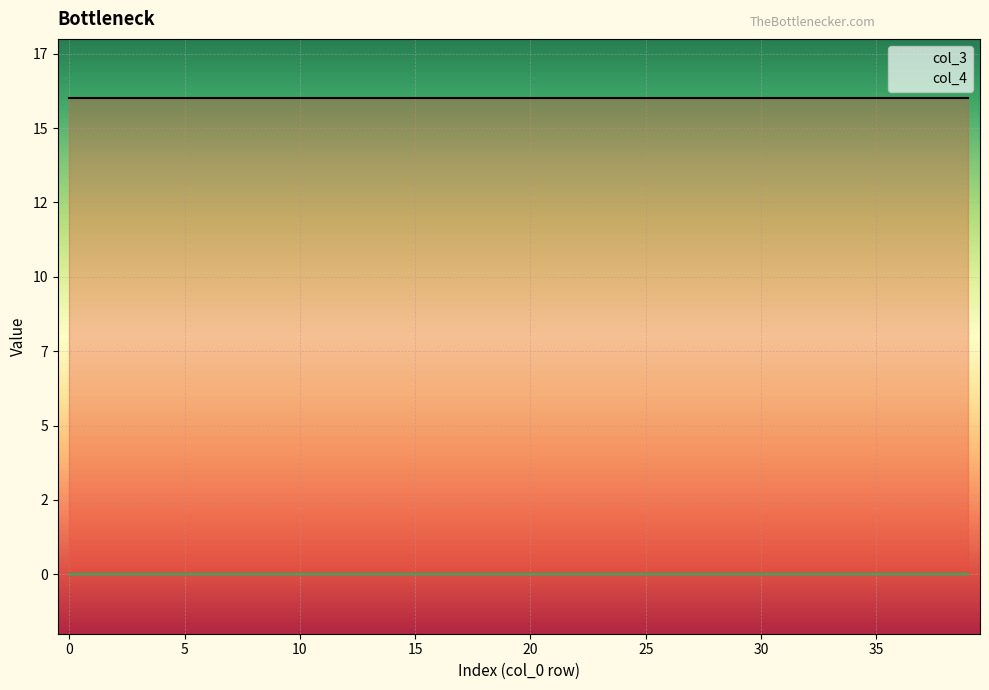

Is this an area chart (filled region under the line)?

No